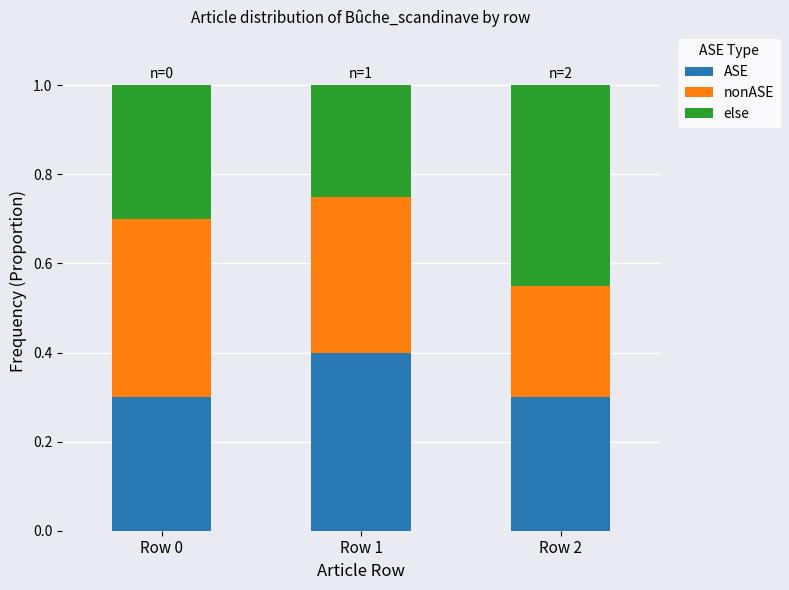

What is the total value across all series at Row 0?

1.0